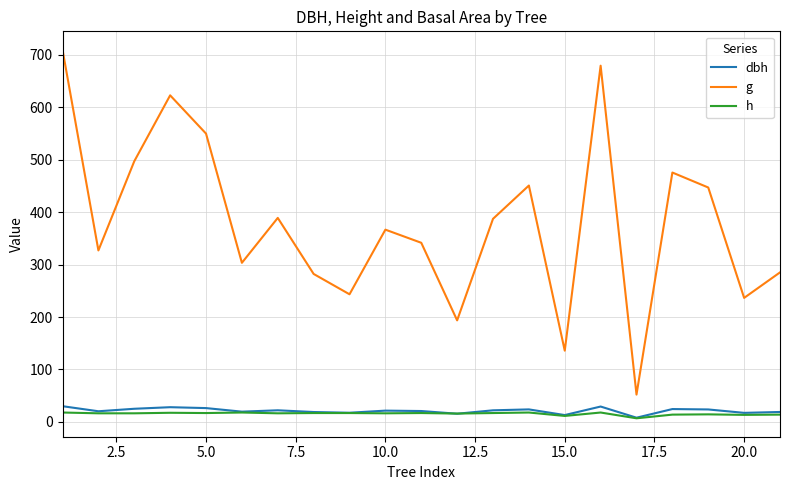

How many lines are shown in the chart?

3